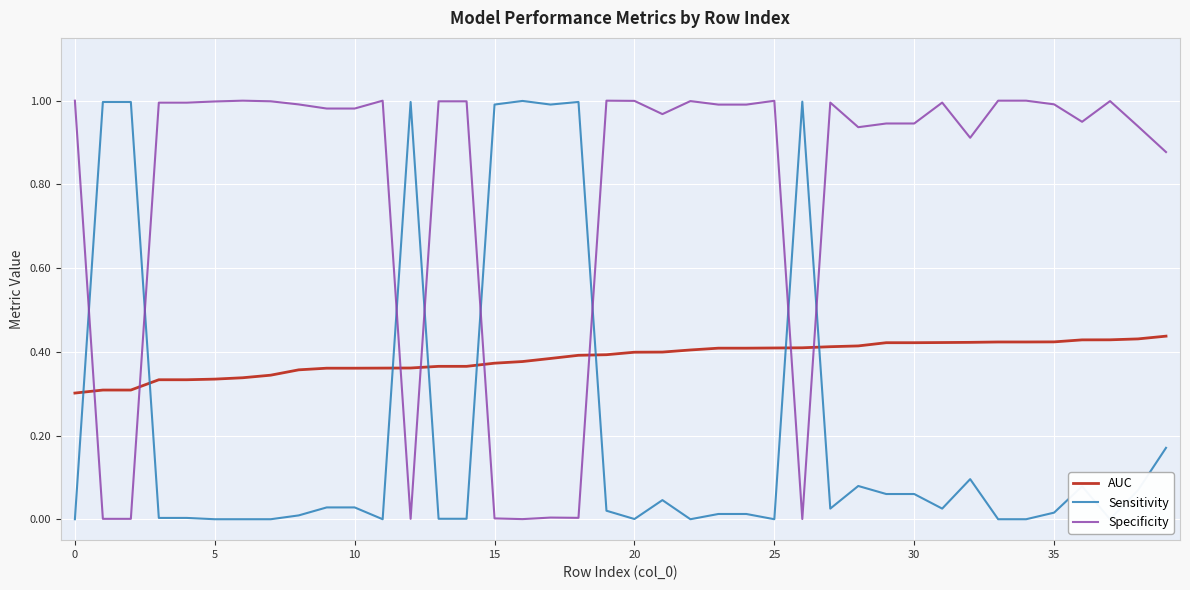

Rank the series by their maximum value, from lowest to highest.

AUC, Sensitivity, Specificity